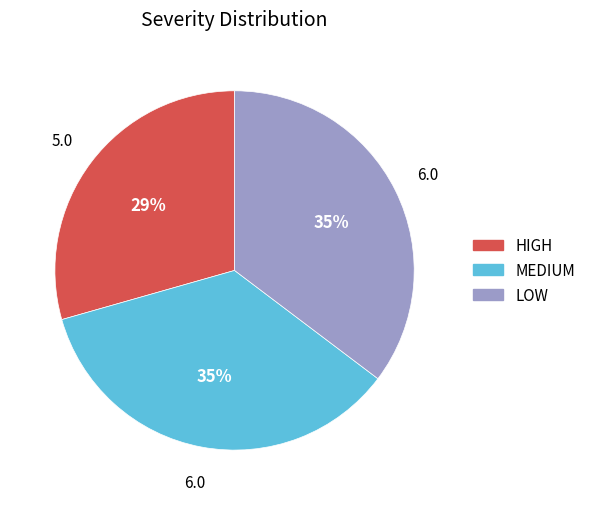

What is the ratio of the value at MEDIUM to the value at HIGH?

1.2